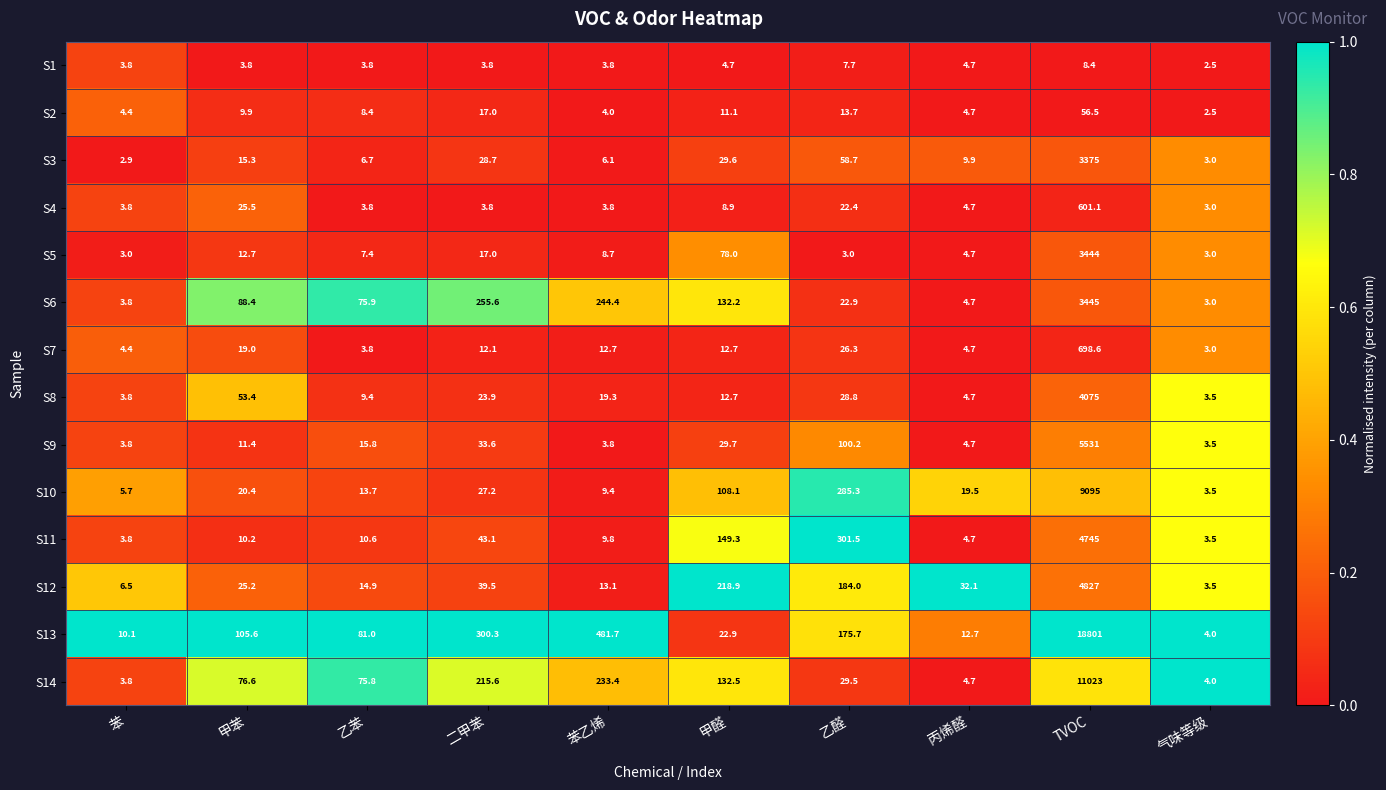

Read the S12 value at TVOC.

4827.0